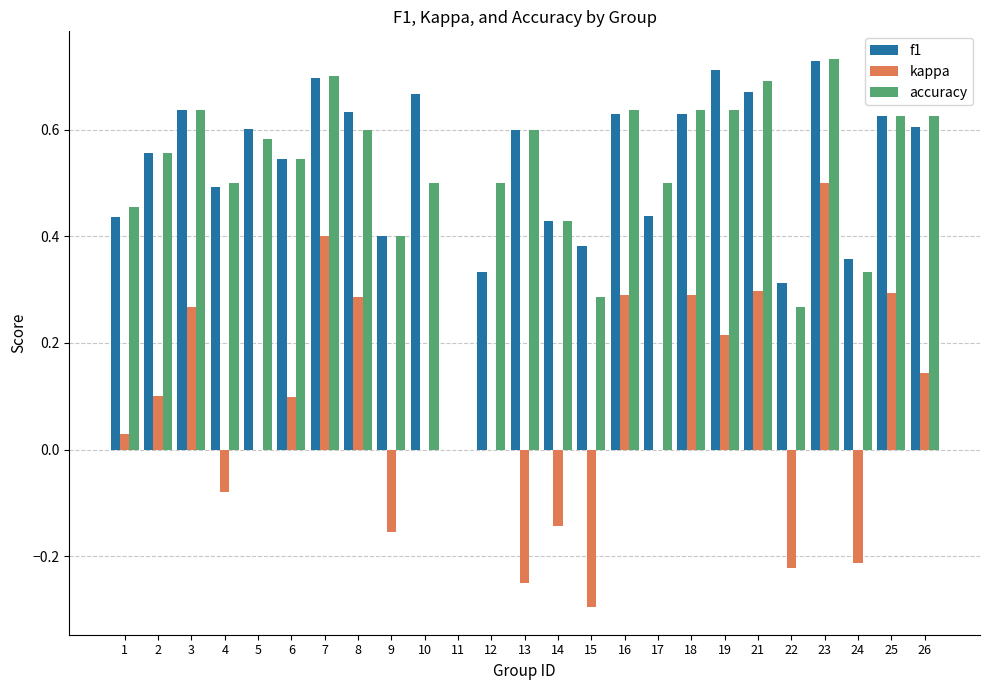

Which series changed the most between 1 and 13?

kappa